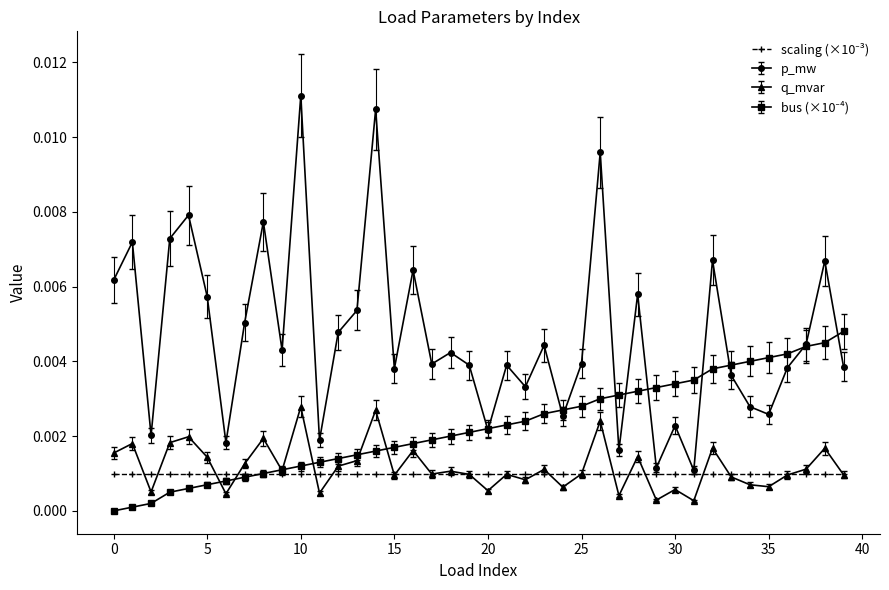

True or false: p_mw and q_mvar cross at least once.

False